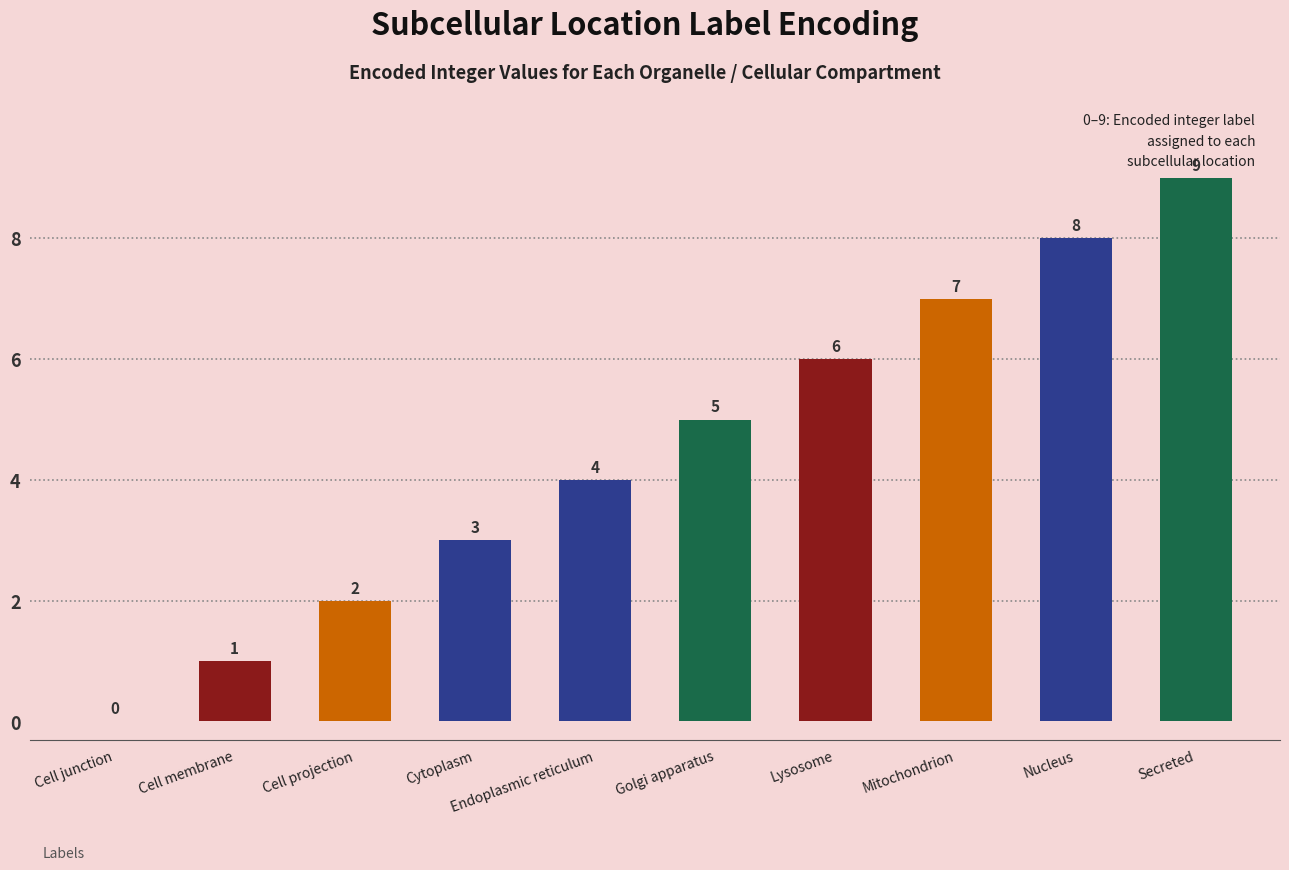

The value at Endoplasmic reticulum is 4. True or false?

True